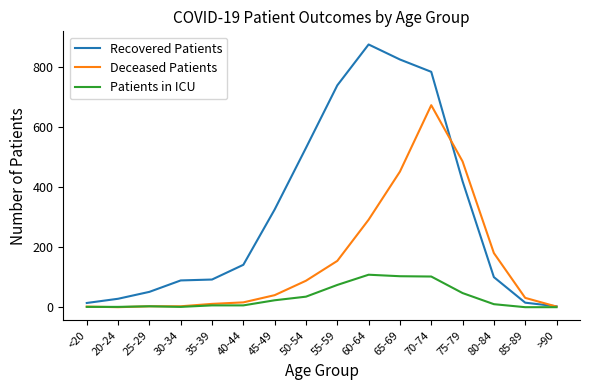

What is the difference between the second highest and second lowest values in the Patients in ICU series?

103